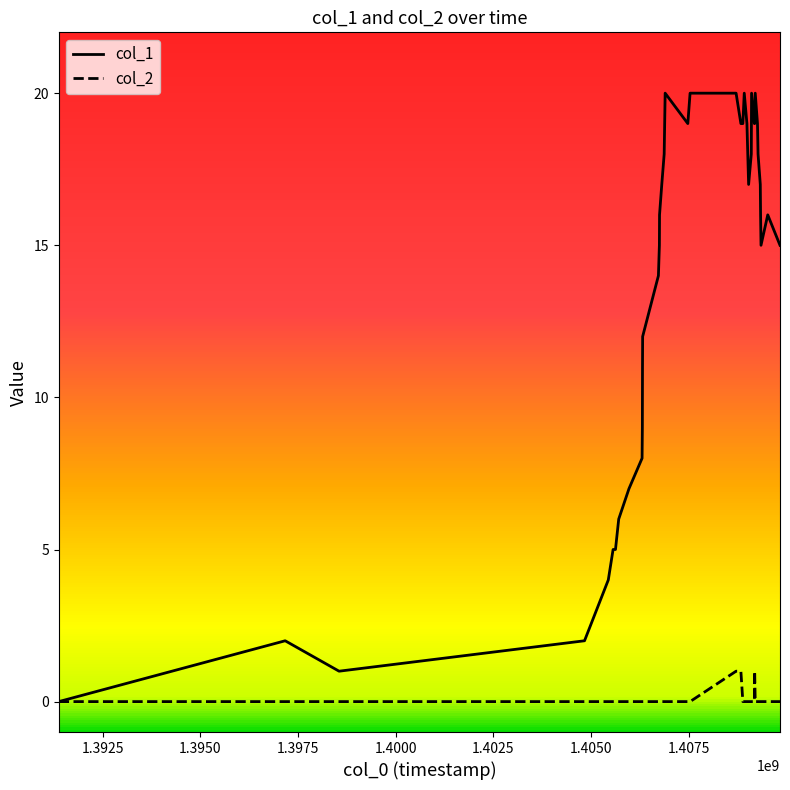

Which series has the widest spread of values?

col_1